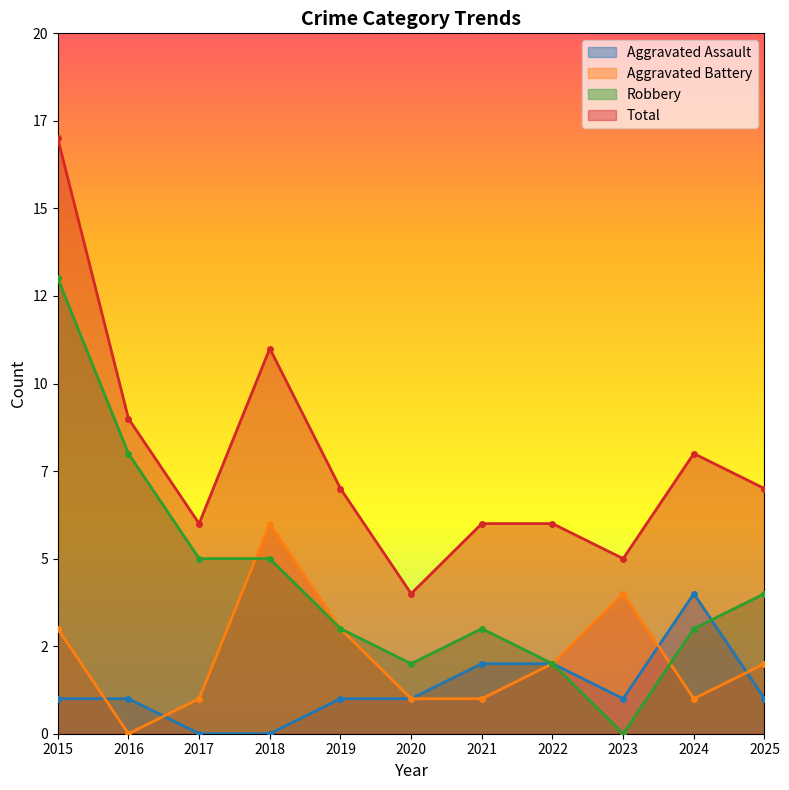

True or false: Total and Aggravated Assault intersect in this chart.

False